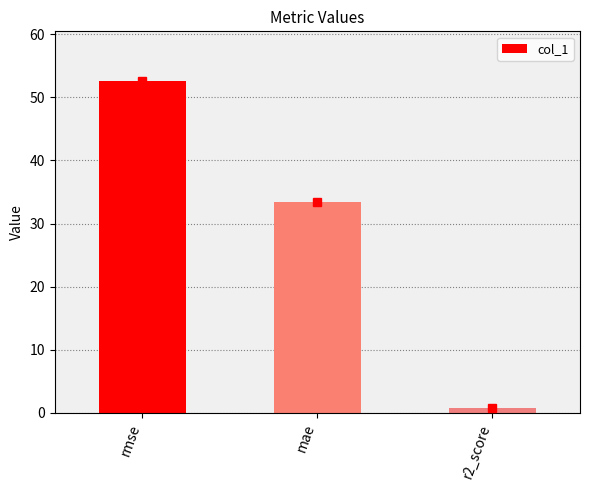

What is the change in value from rmse to mae?

-19.1